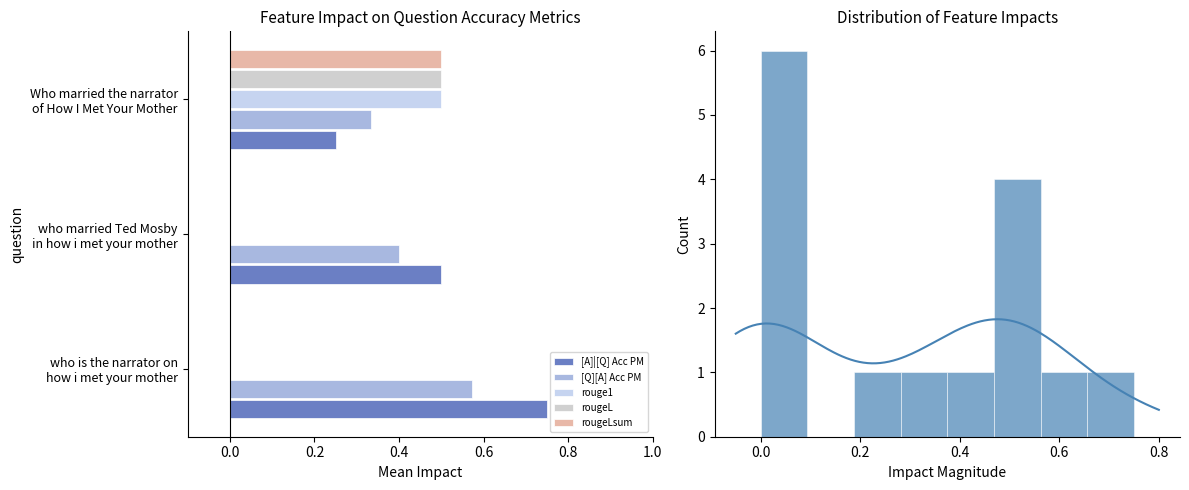

Which series has the largest total across all categories?

[A]|[Q] Acc PM